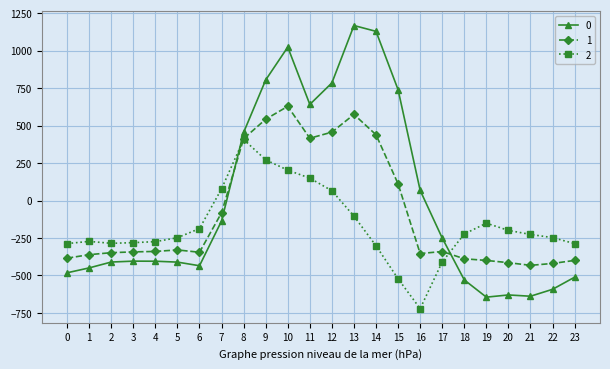

What is the difference between the highest and lowest values at 17?

159.2